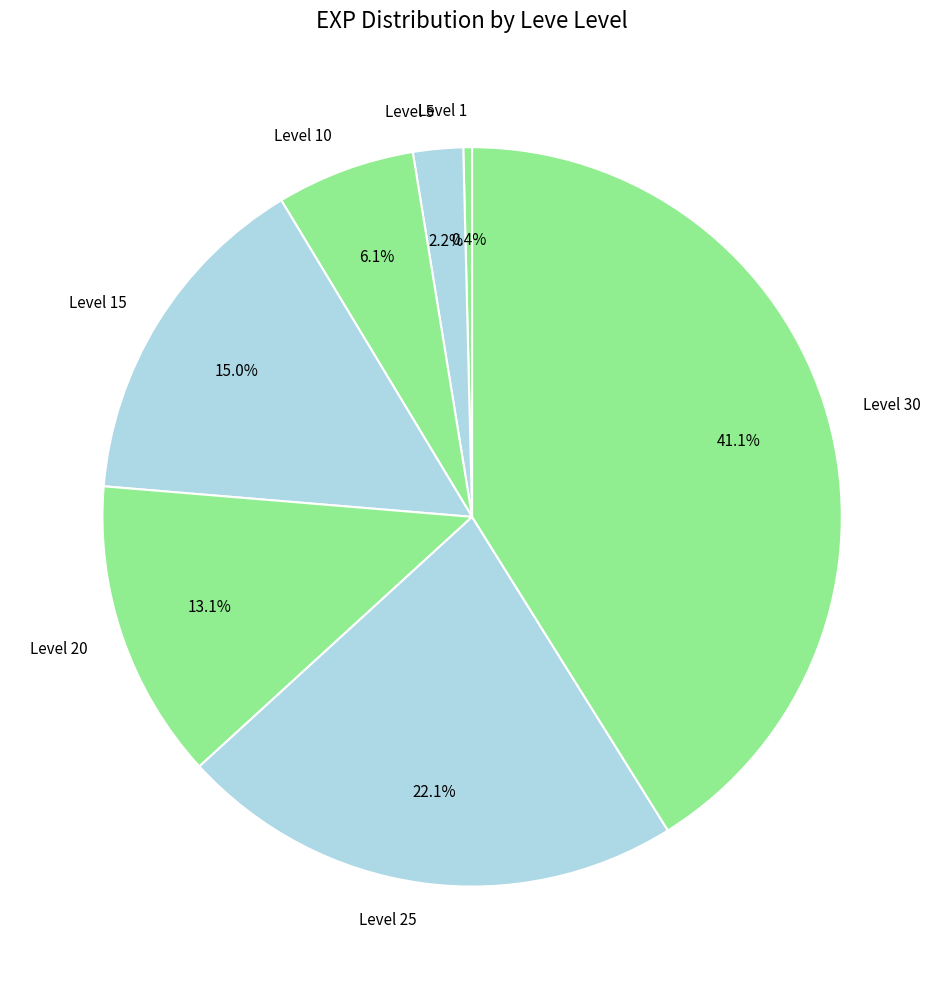

True or false: Level 20 accounts for 13% of the total.

True